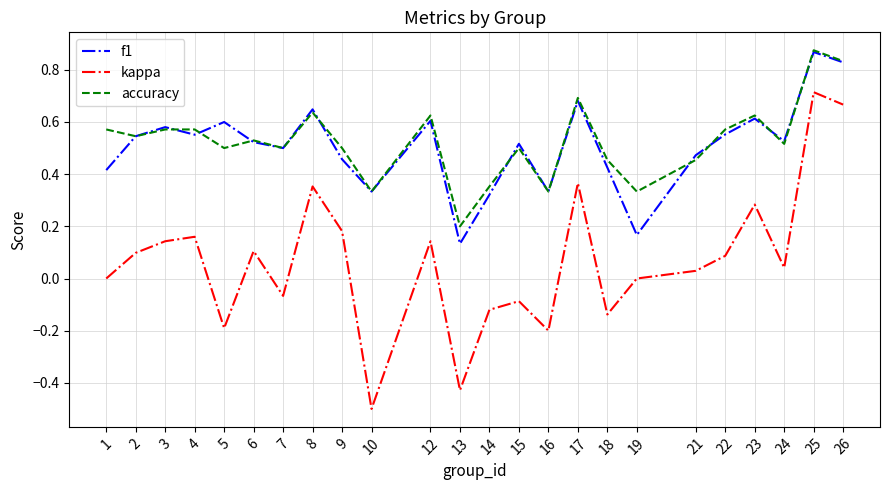

At which category does kappa reach its first local valley?

5